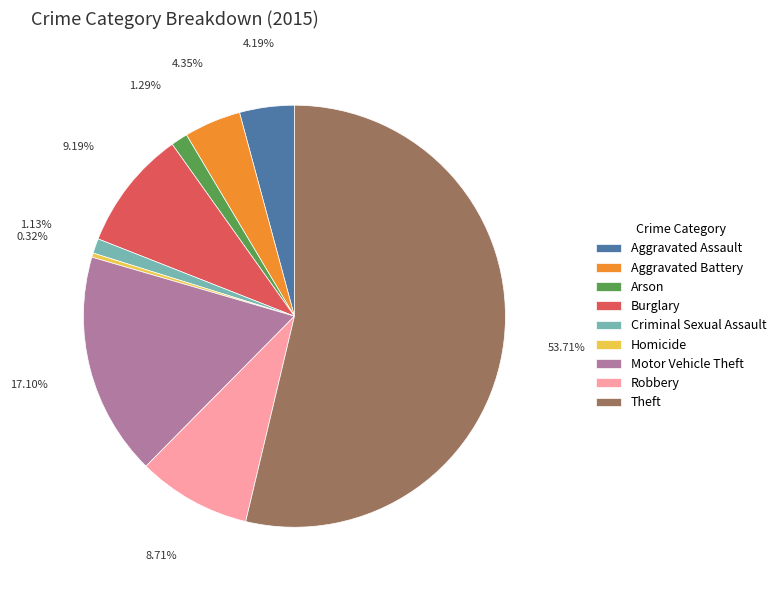

The Theft slice represents 54% of the pie. True or false?

True